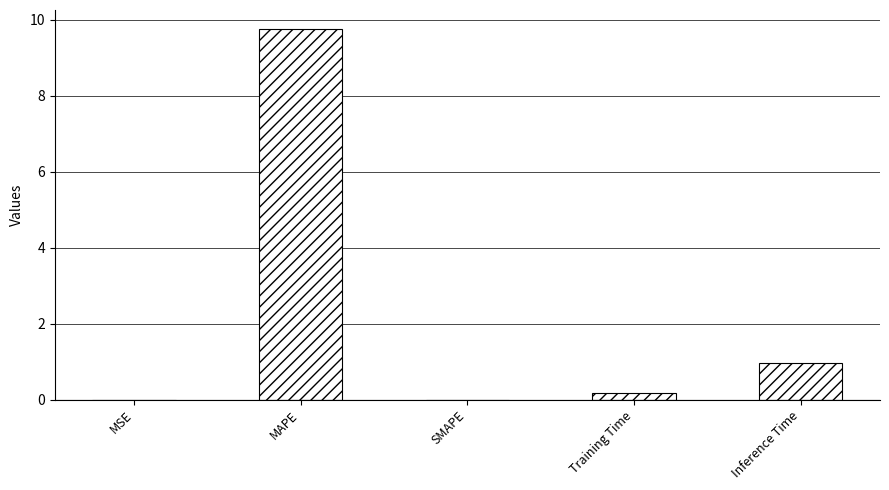

What is the sum of the values at Inference Time and MAPE?

10.7